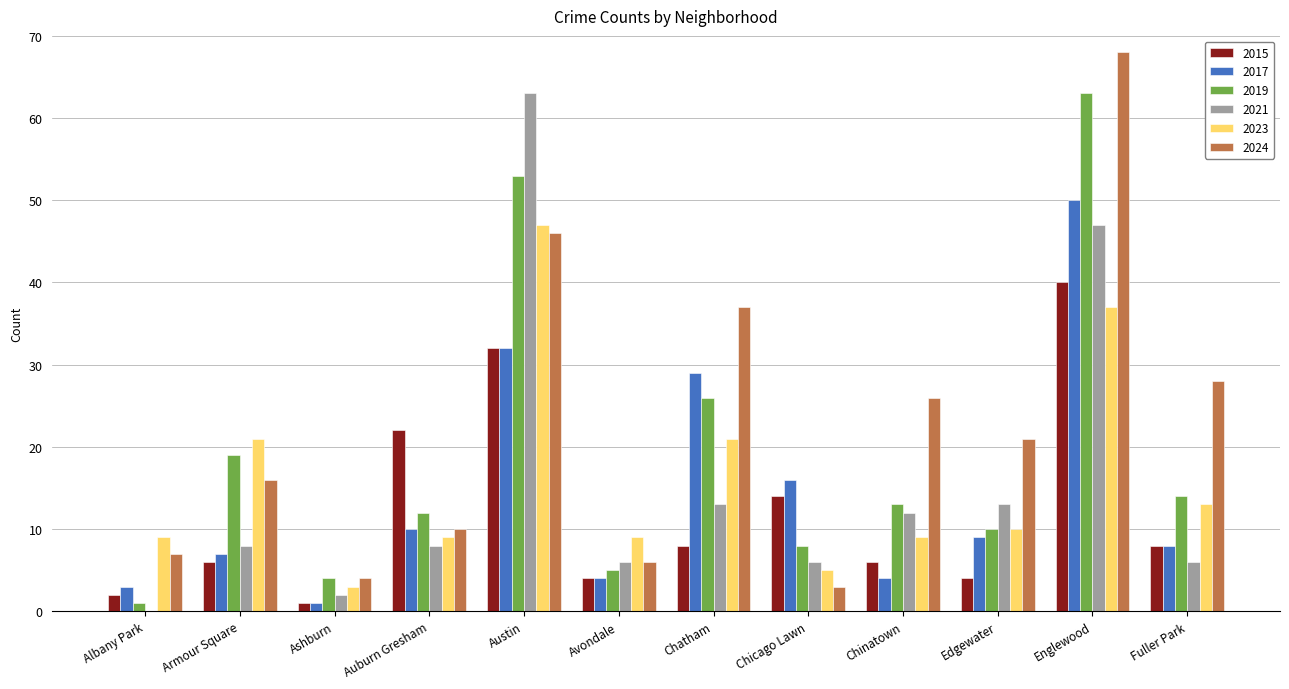

What is the sum of all 2024 values?

272